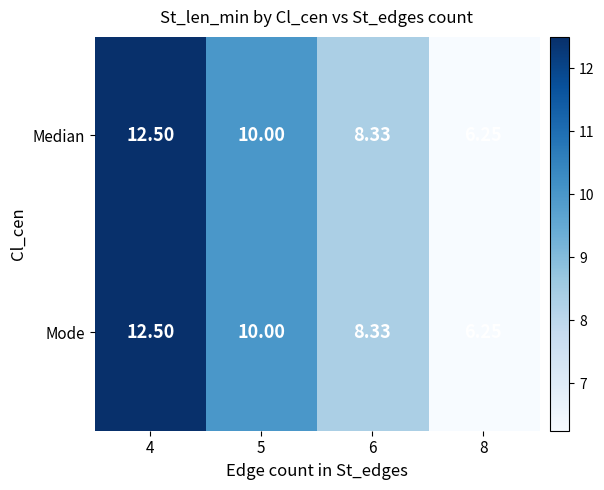

How many distinct data groups are displayed?

2